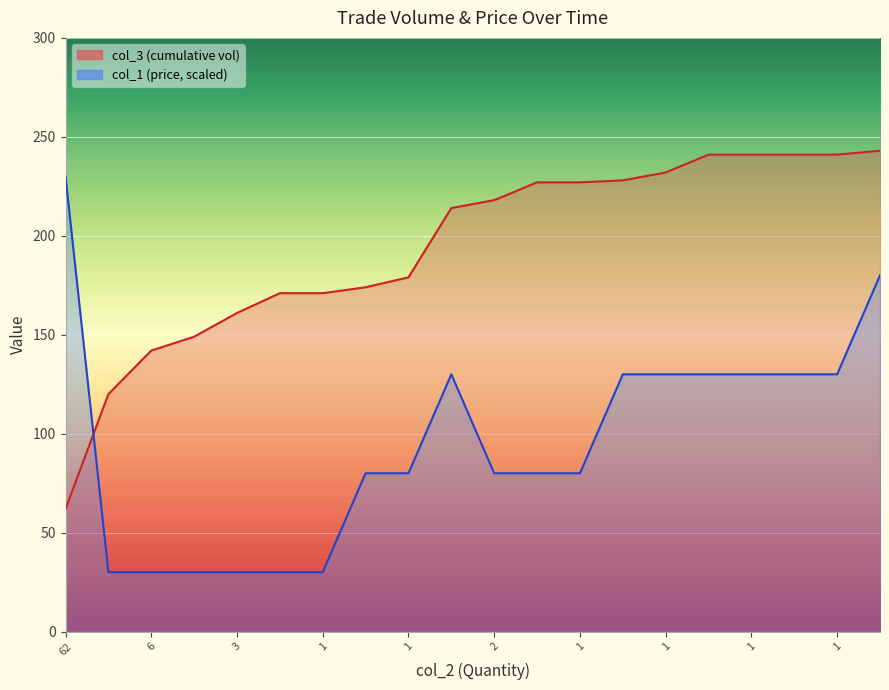

Between which two adjacent categories do col_3 and col_1 first intersect?

62 and 4